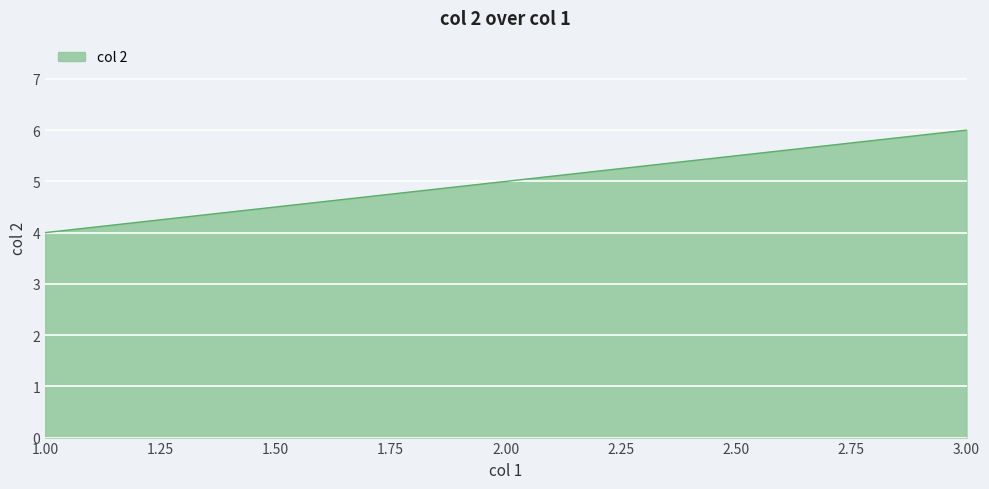

Is it true that the value at 2.00 is 5?

True